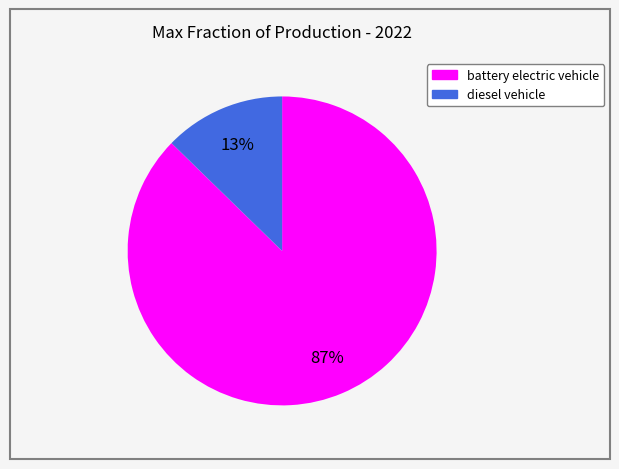

Between diesel vehicle and battery electric vehicle, which is larger?

battery electric vehicle